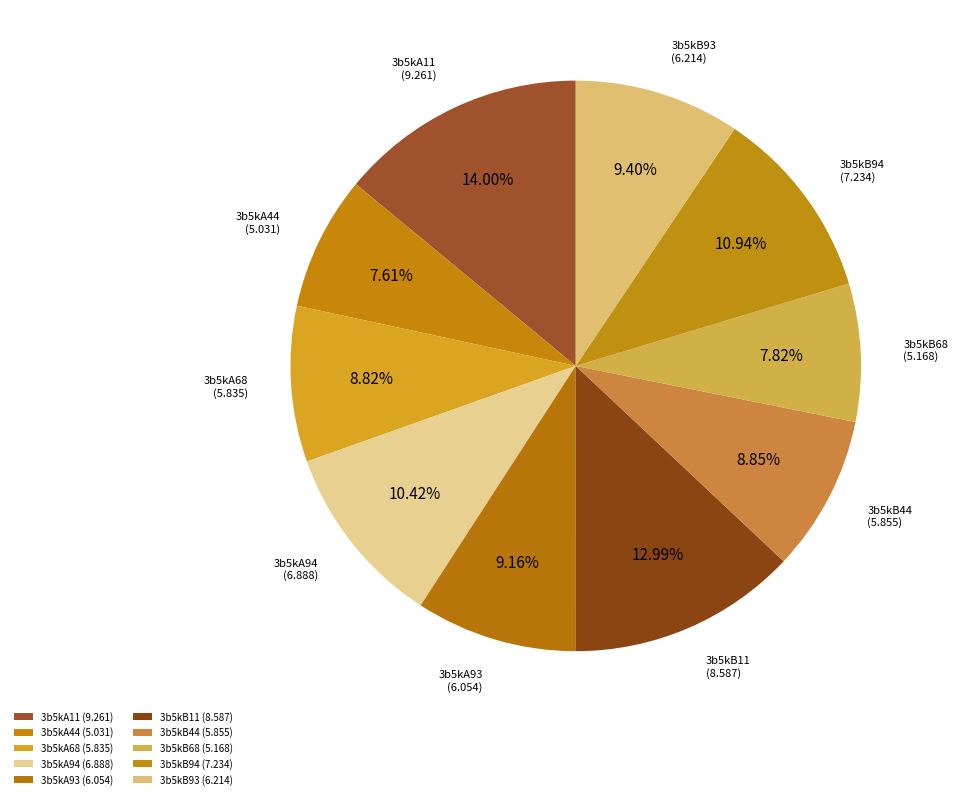

What percentage is NOT represented by 3b5kA93?

90.8%